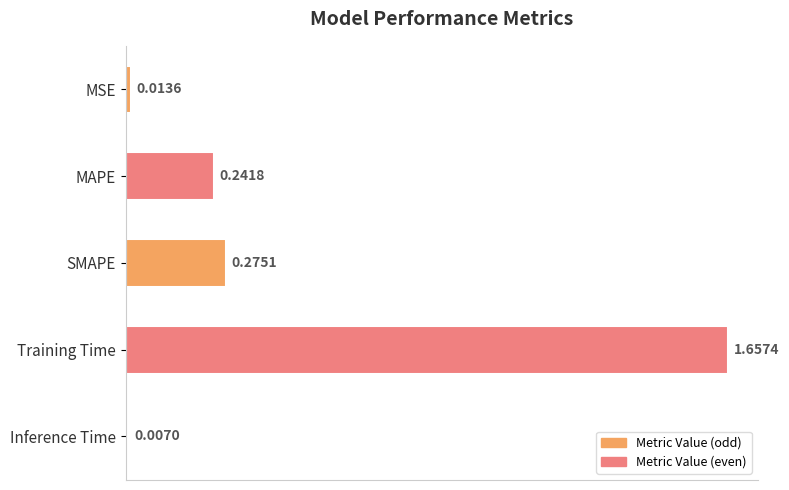

What is the label of the 1st bar from the bottom?

Inference Time